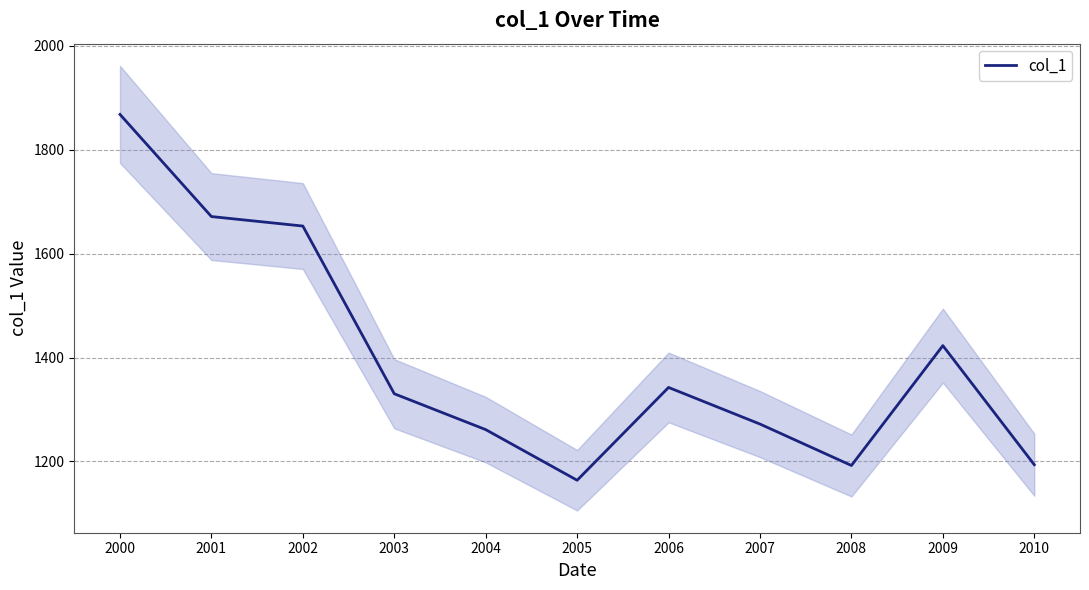

What is the ratio of the value at 2002 to the value at 2001?

1.0